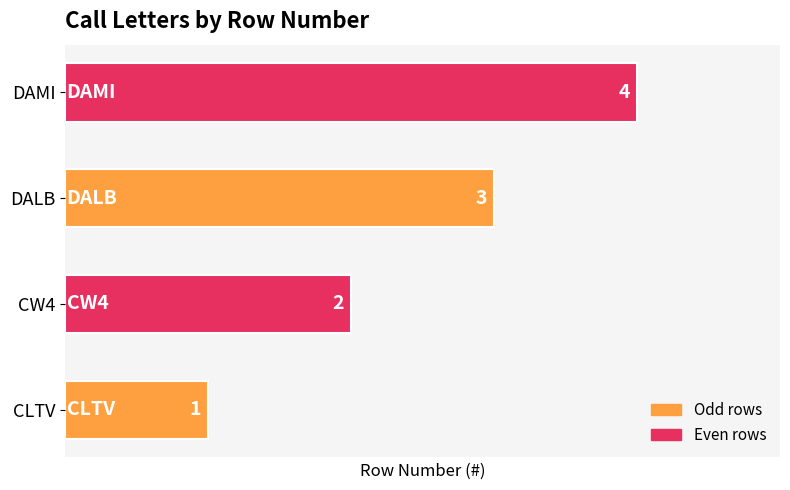

How many values are below 3?

2